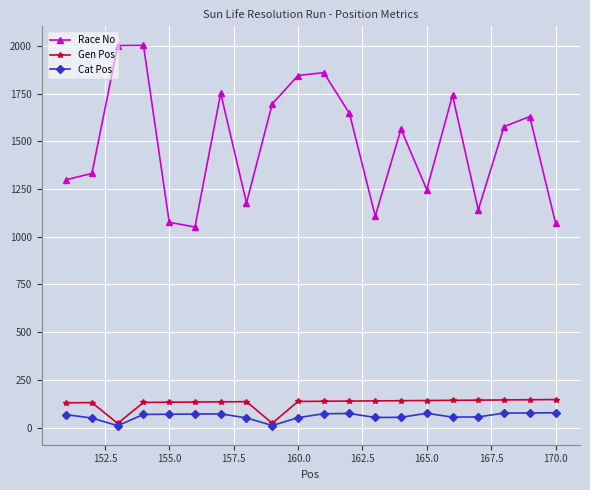

What is the difference between the maximum and minimum values in the Race No series?

952